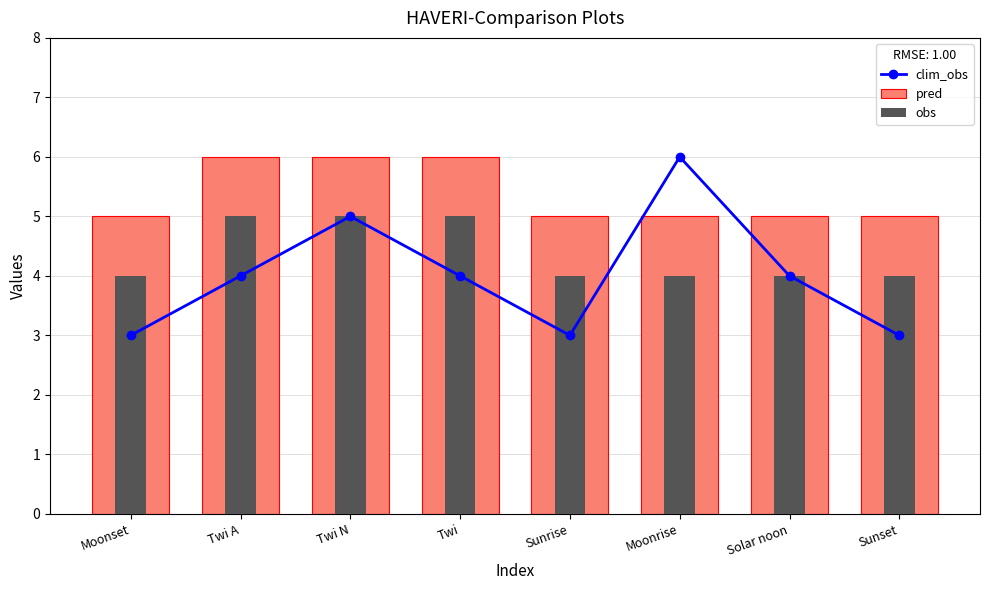

How many data points does each series have?

8